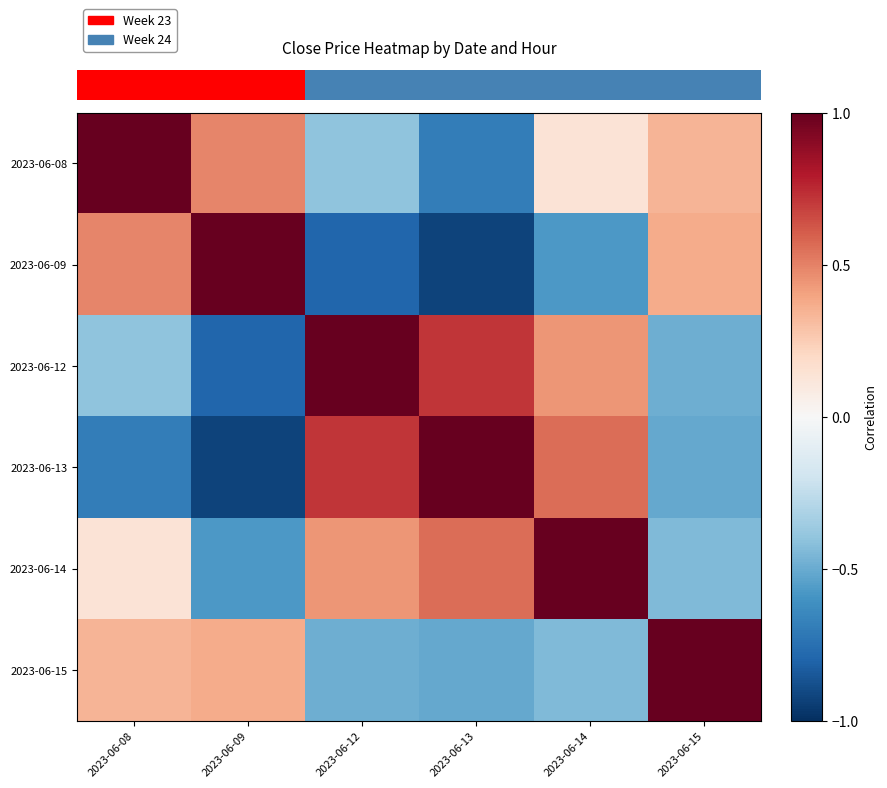

At which category is the sum across all series the highest?

2023-06-14